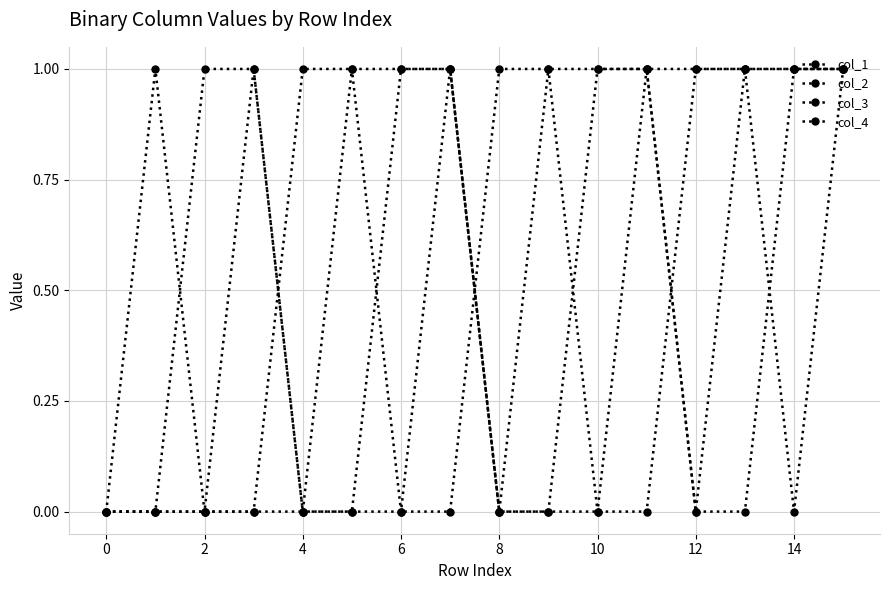

Does the chart have visible grid lines?

Yes